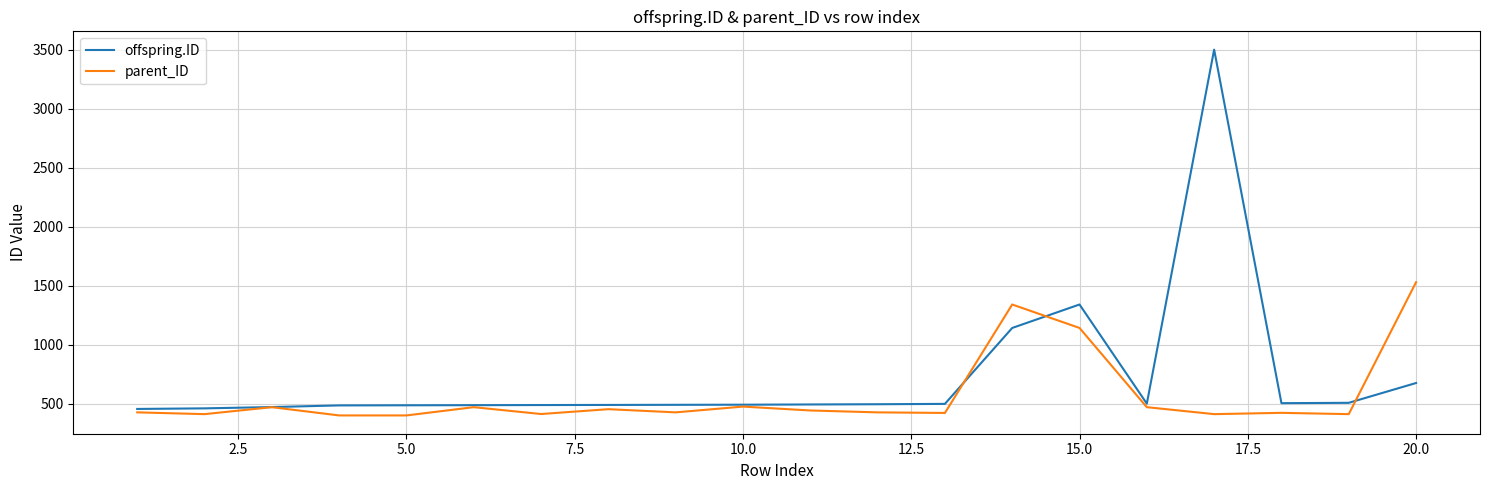

True or false: parent_ID has more than 0 points higher than both neighbors.

True